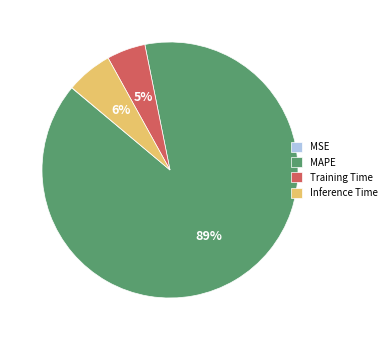

Is the sum of Inference Time and Training Time greater than half?

No